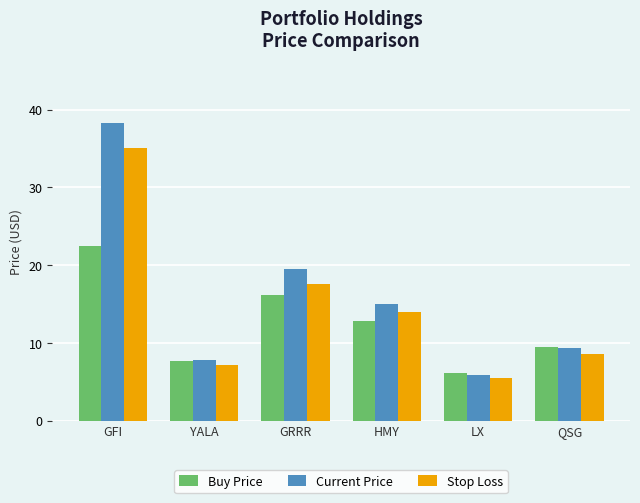

The Stop Loss series shows 10.4 at YALA. True or false?

False